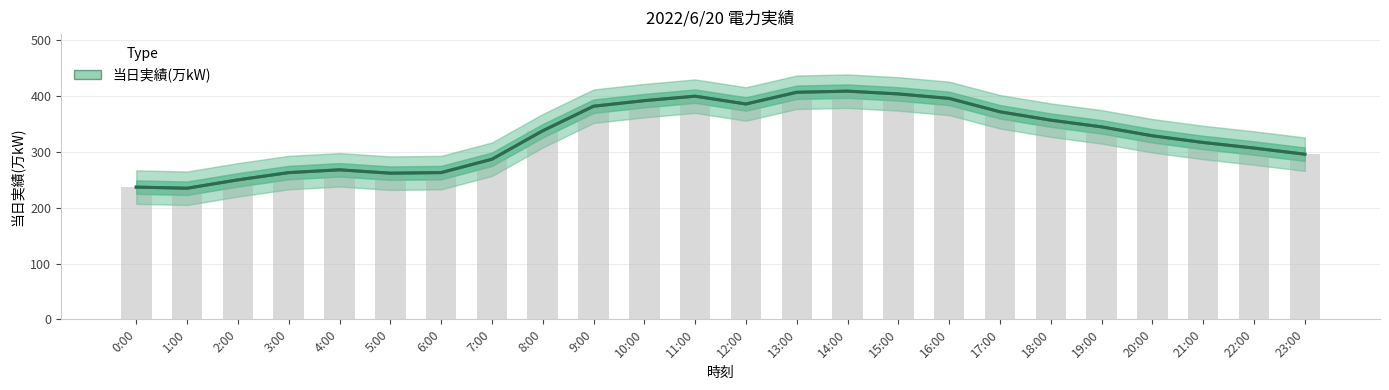

True or false: the data shows 382 at 9:00.

True